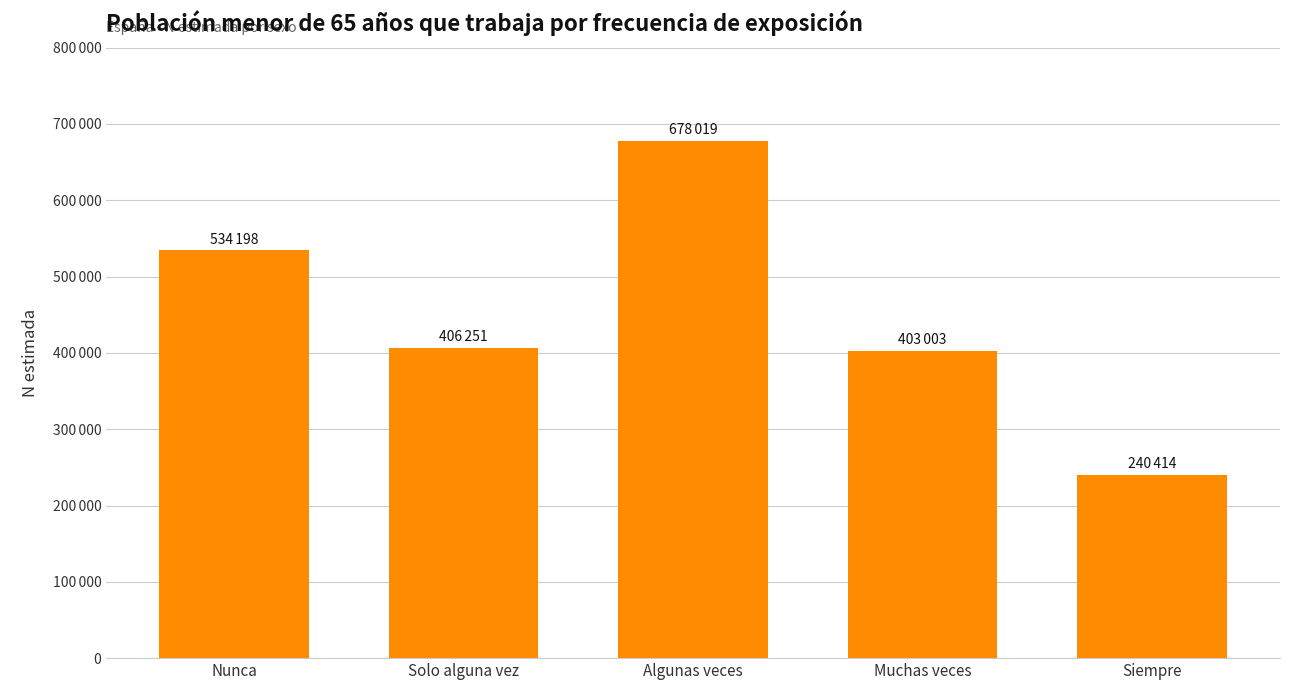

Does the chart contain any negative values?

No